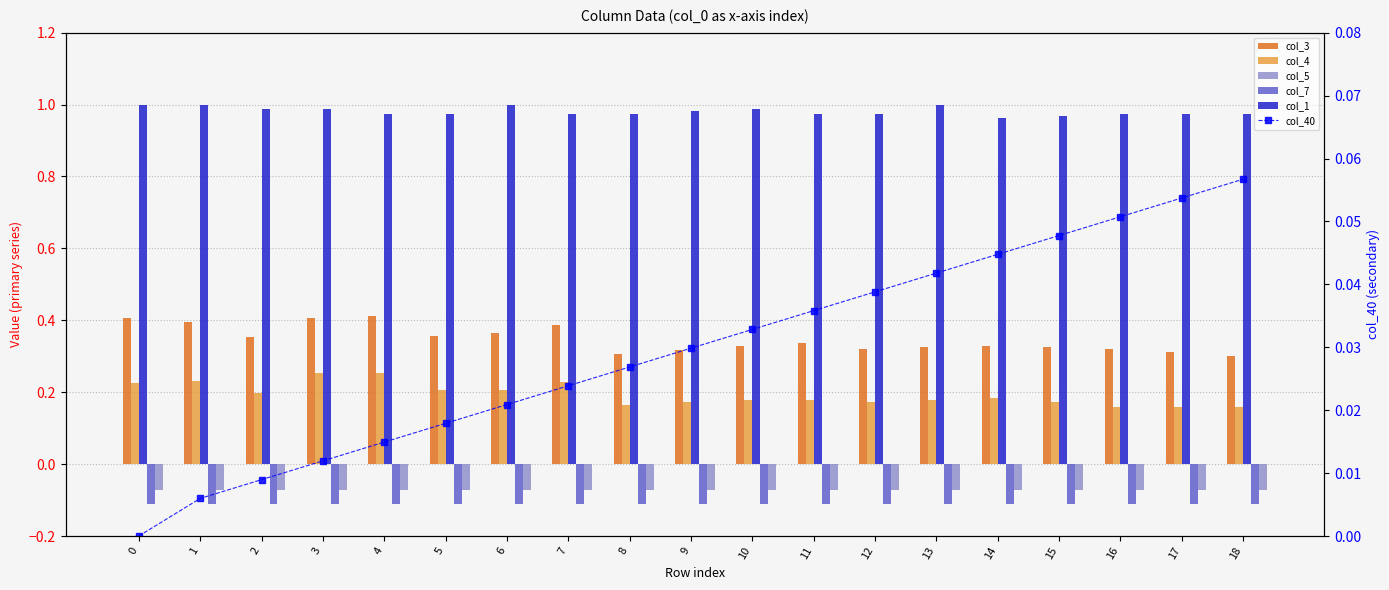

What is the total value across all series at 9?

1.3